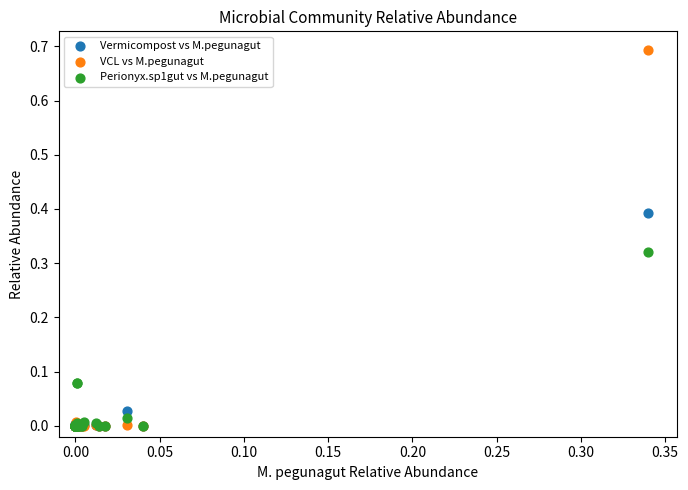

What are all the series names shown in the legend?

Vermicompost vs M.pegunagut, VCL vs M.pegunagut, Perionyx.sp1gut vs M.pegunagut